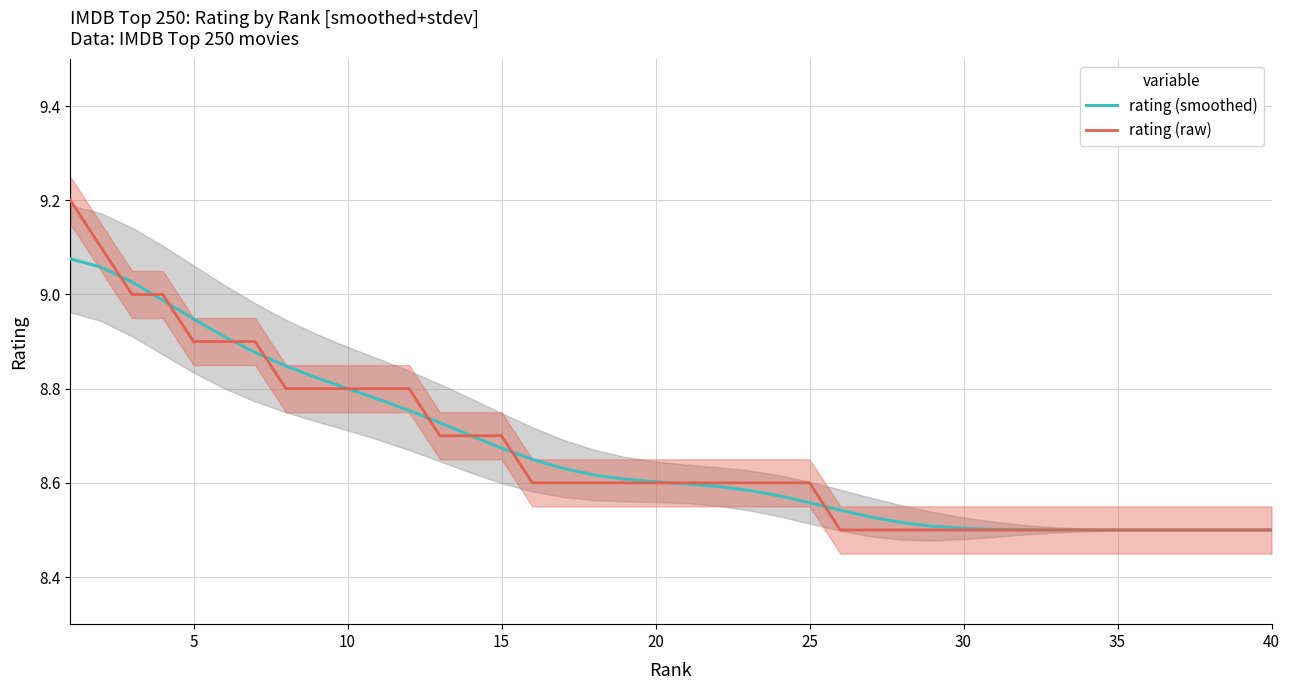

The value of rating (smoothed) at 35 is 4.4. True or false?

False